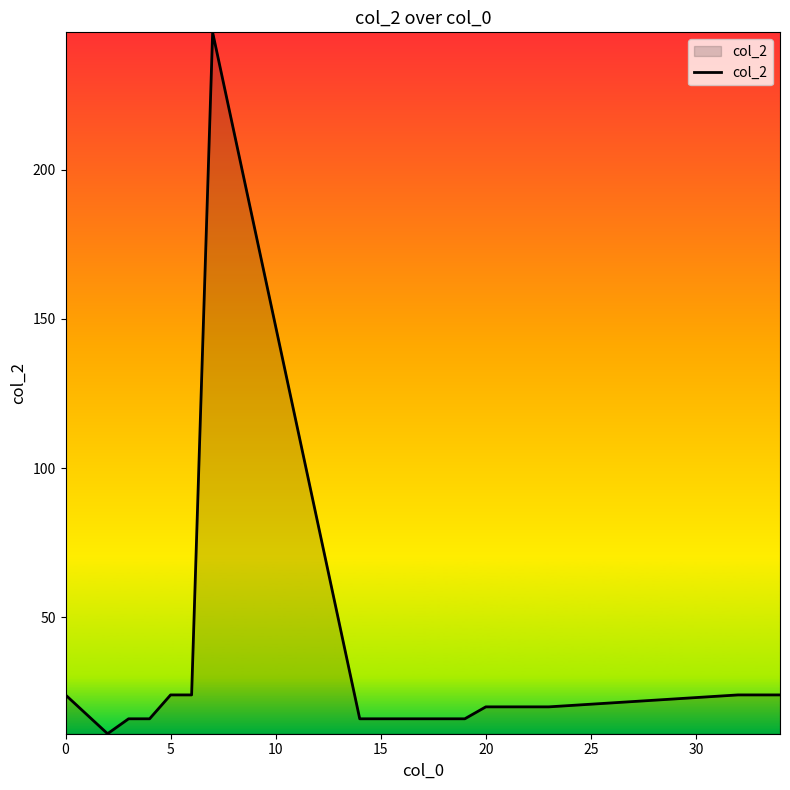

What is the difference between the maximum and minimum values?

235